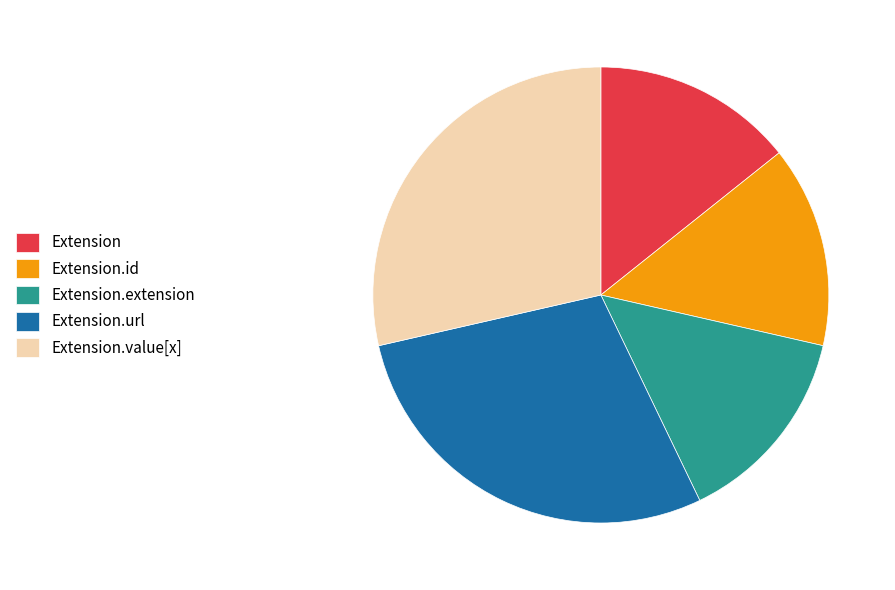

Do Extension.value[x] and Extension together represent more than half of the pie?

No